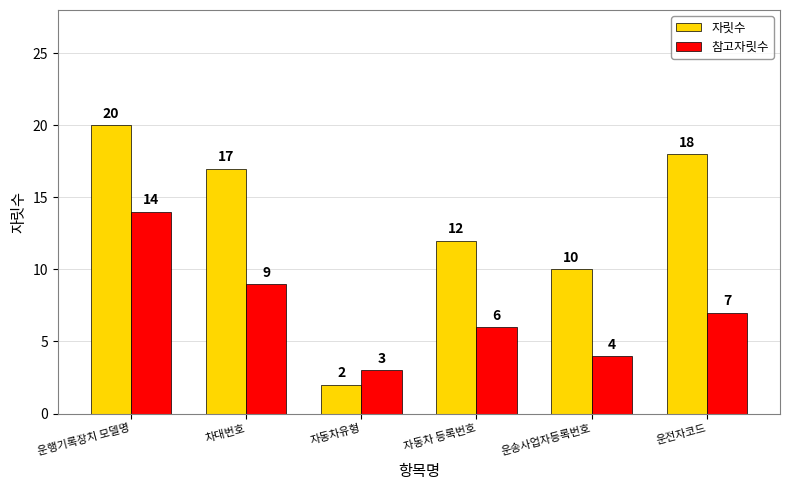

Between 자동차유형 and 운전자코드, which series saw the biggest shift?

자릿수